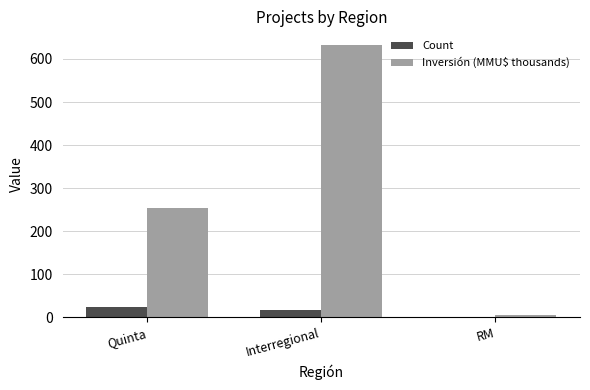

What is the maximum value shown in the chart?

632.7